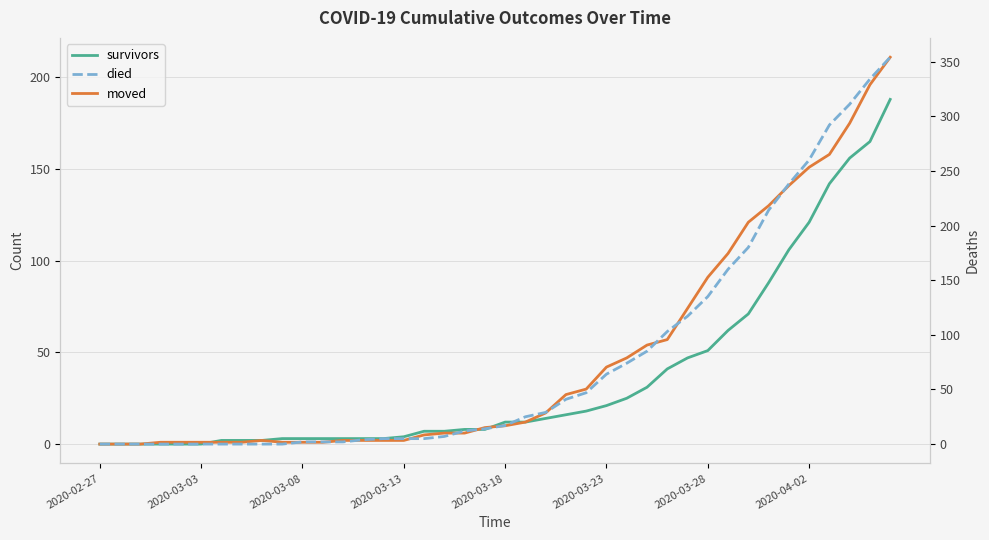

Reading right to left, extract all data points from this chart.

survivors: 188	165	156	142	121	106	88	71	62	51	47	41	31	25	21	18	16	14	12	12	8	8	7	7	4	3	3	3	3	3	3	2	2	2	0	0	0	0	0	0
moved: 211	196	175	158	151	141	130	121	104	91	74	57	54	47	42	30	27	17	12	10	9	6	6	5	2	2	2	2	1	1	1	2	1	1	1	1	1	0	0	0
died: 354	334	311	292	260	238	214	180	160	135	117	103	85	74	64	47	41	29	25	17	14	12	7	5	5	5	4	2	2	2	0	0	0	0	0	0	0	0	0	0